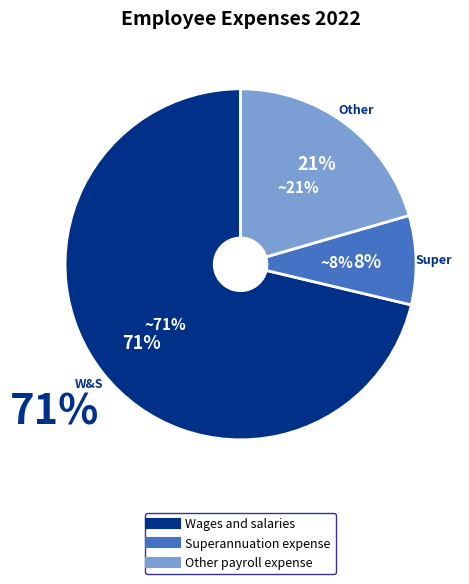

Approximately how many times larger is the value at Superannuation expense compared to Other payroll expense?

0.4